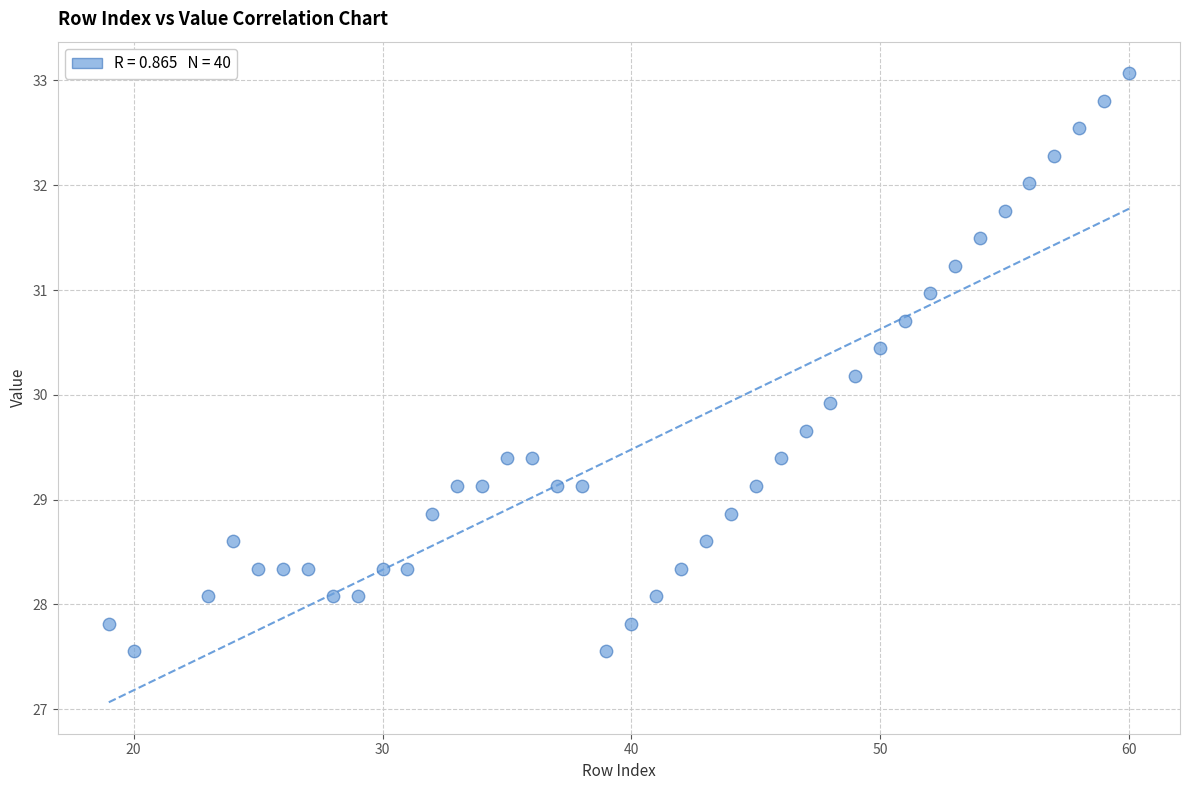

What is the range of Y values (max minus min)?

5.5